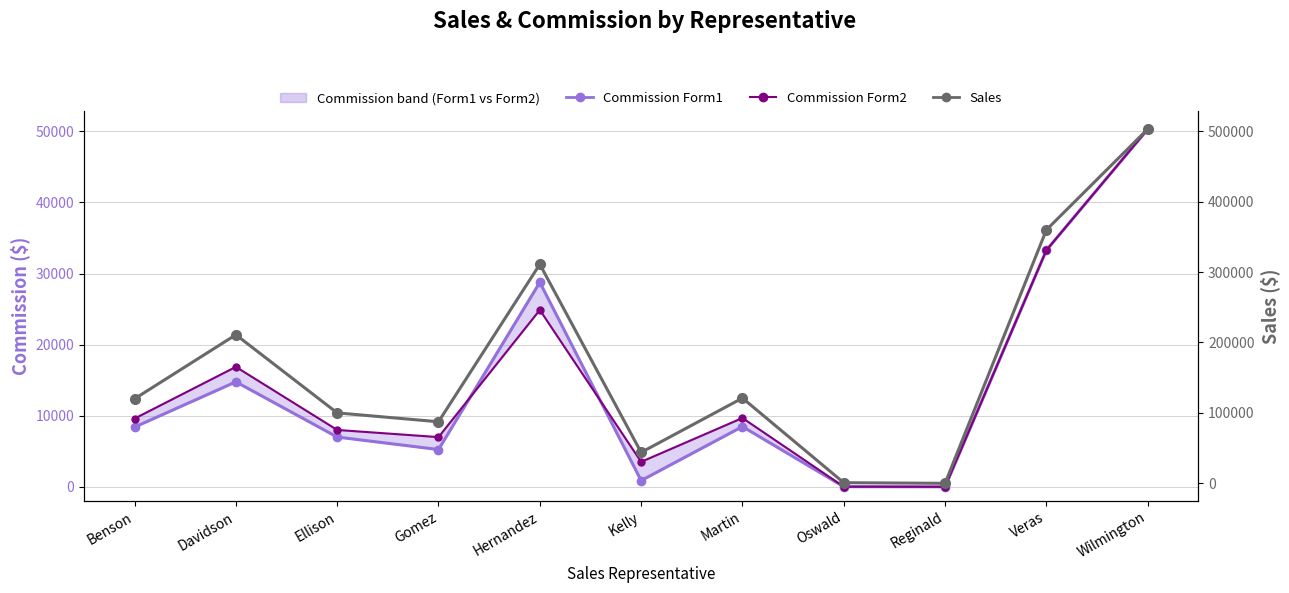

What is the sum of all Commission Form2 values?

163139.2